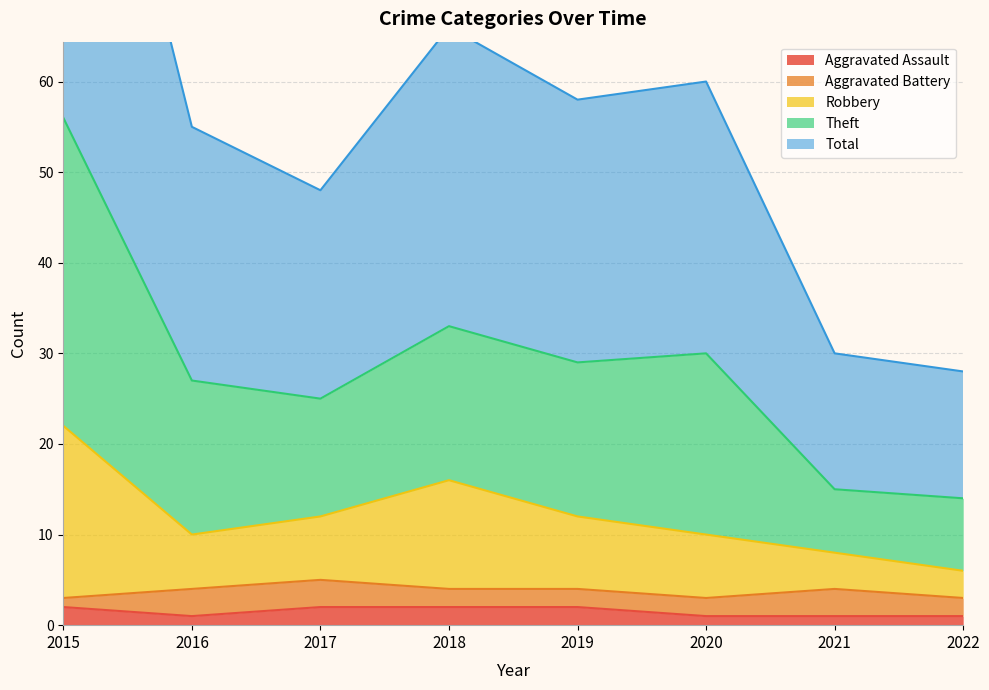

Does the chart have visible grid lines?

Yes